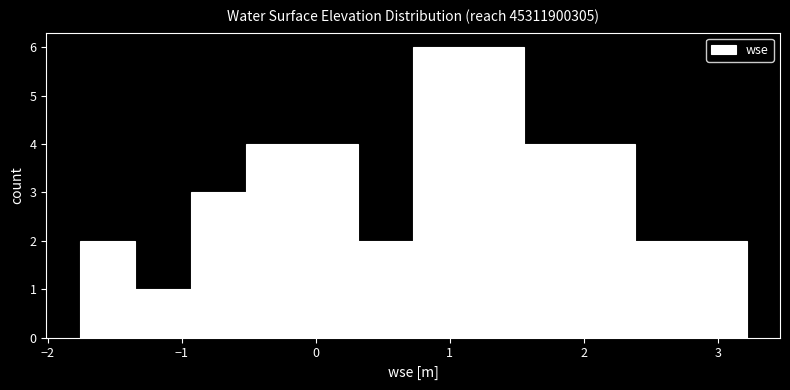

Reading left to right, transcribe this chart: for each bar, give the range it covers on the x-axis and its height. Neither the bar edges nor the heights are printed on the chart, so give them approximately, as read against the axes.

-1.8 to -1.3: 2
-1.3 to -0.9: 1
-0.9 to -0.5: 3
-0.5 to -0.1: 4
-0.1 to 0.3: 4
0.3 to 0.7: 2
0.7 to 1.1: 6
1.1 to 1.6: 6
1.6 to 2.0: 4
2.0 to 2.4: 4
2.4 to 2.8: 2
2.8 to 3.2: 2